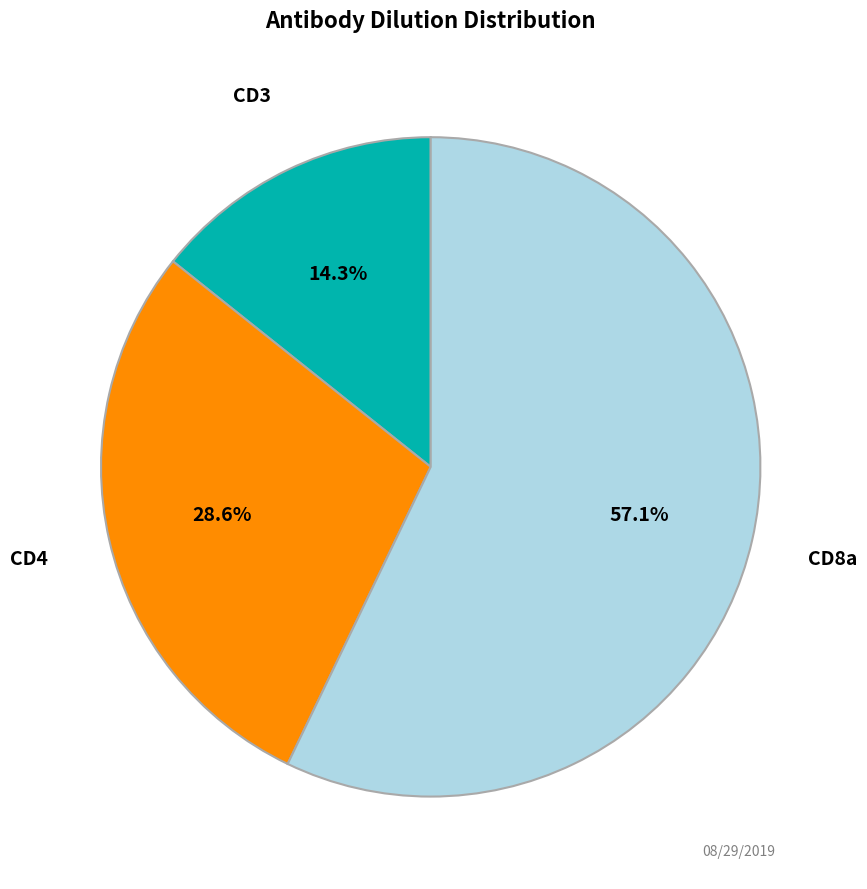

To the nearest percent, what is the difference between the largest and smallest slice percentages?

43%